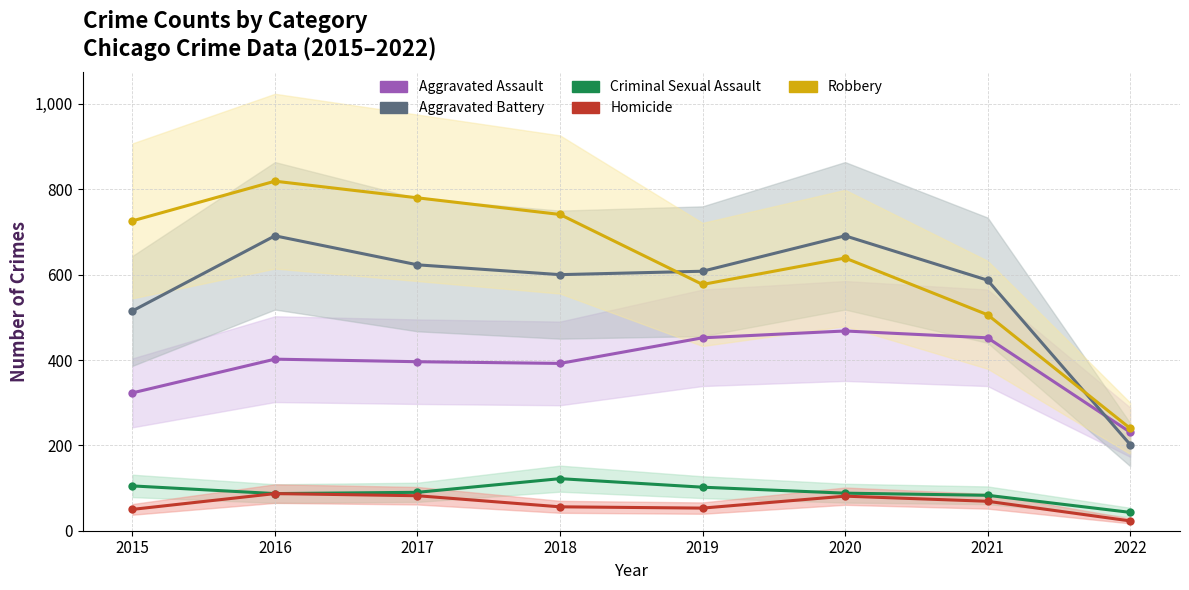

True or false: Criminal Sexual Assault has a value of 105 at 2015.

True